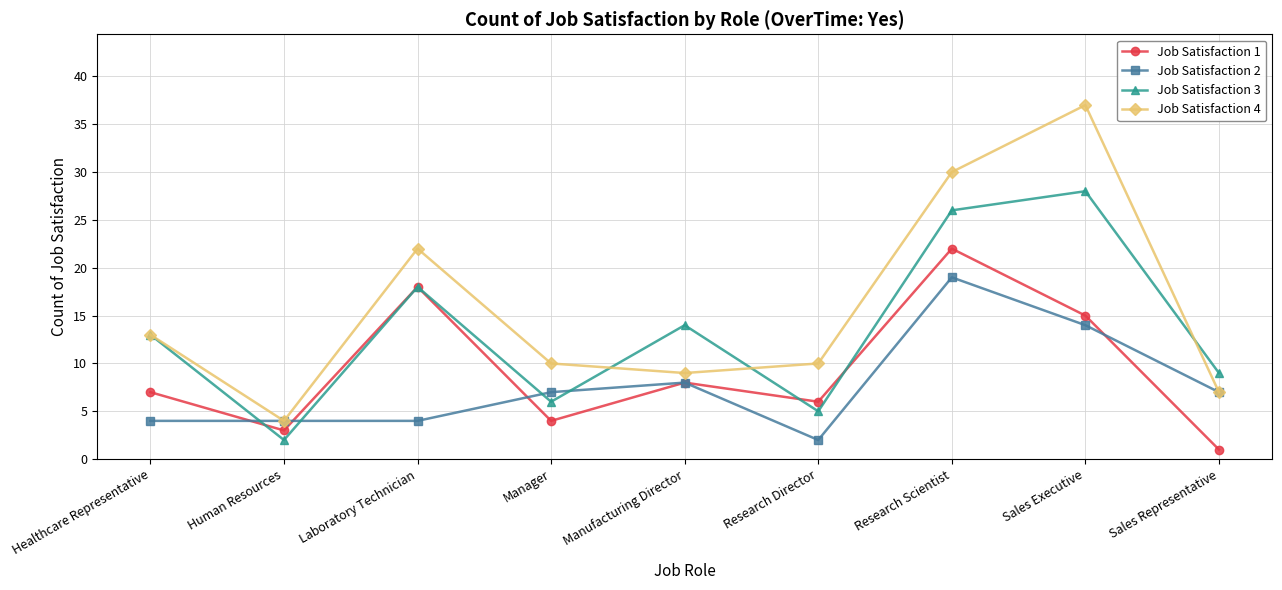

In Job Satisfaction 2, how many points are higher than both neighbors (excluding endpoints)?

2